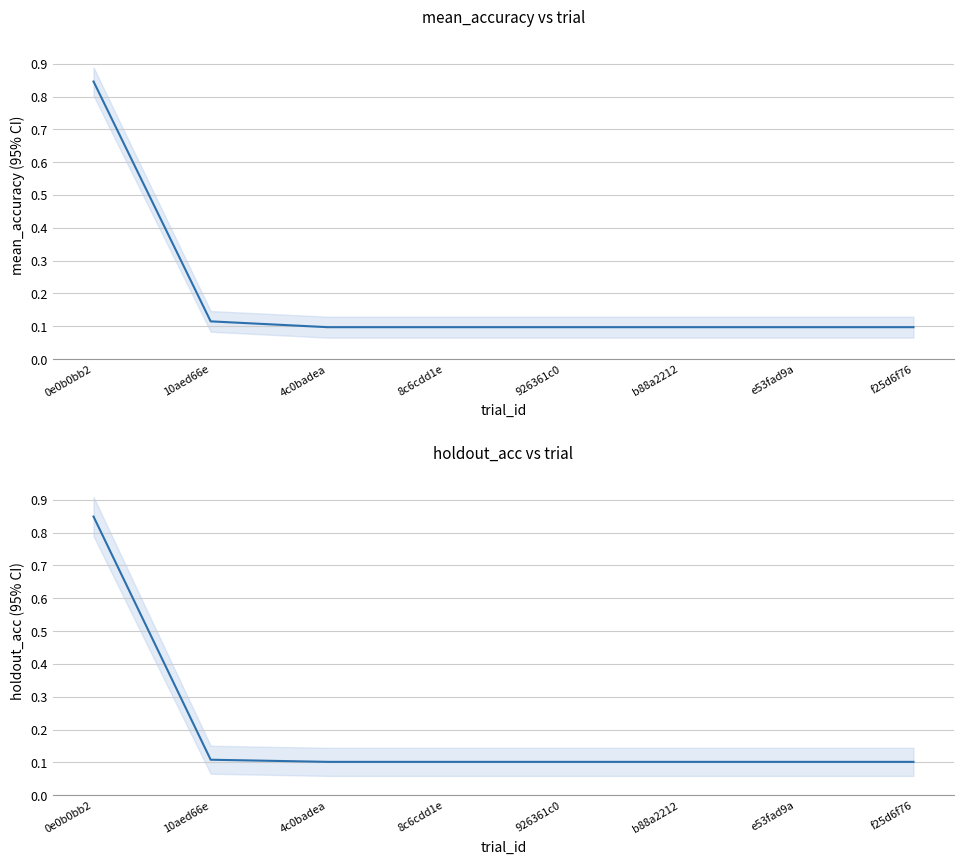

The value of holdout_acc at 8c6cdd1e is 0.0. True or false?

False